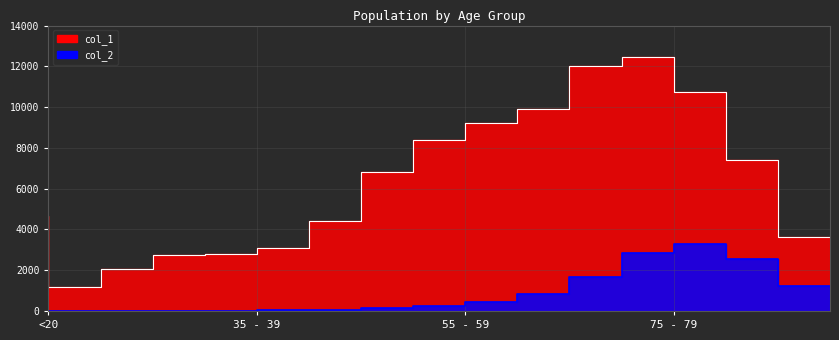

Which series has the largest range (max minus min)?

col_1